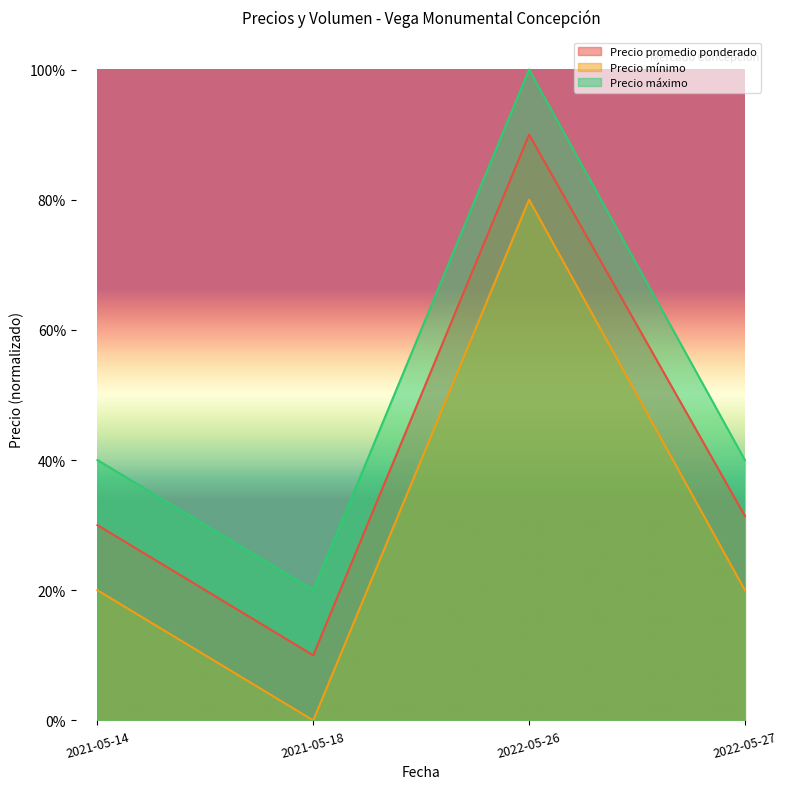

What is the value of the Precio mínimo point at the 2nd from the left?

0.2